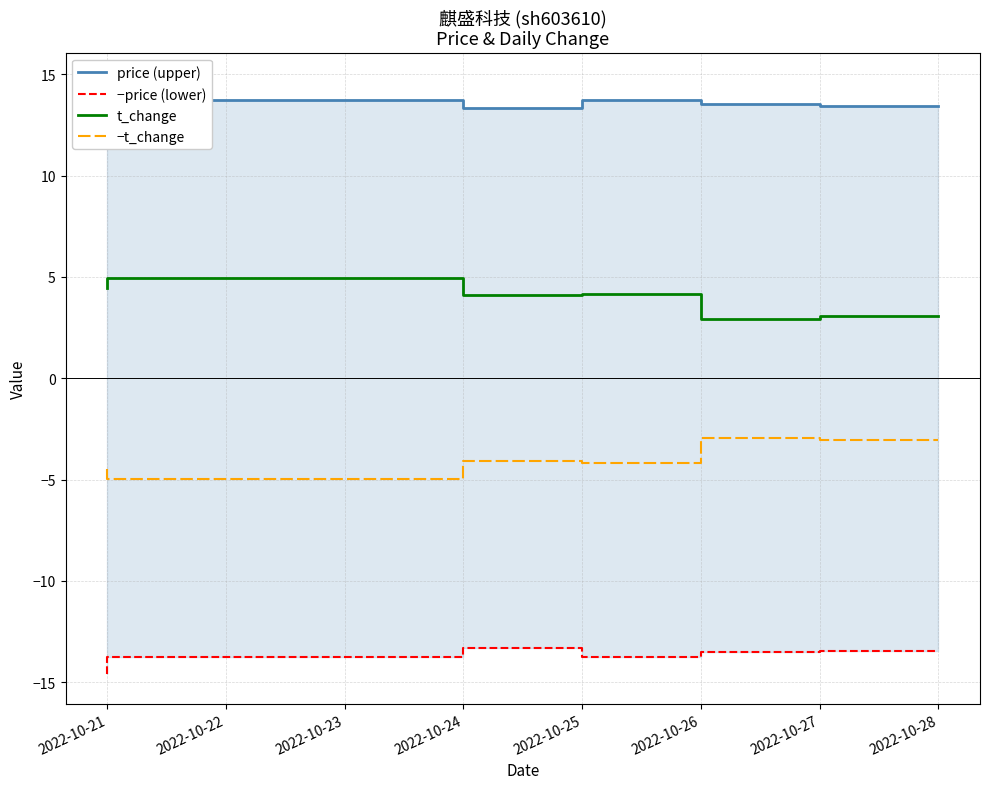

How many lines are shown in the chart?

4